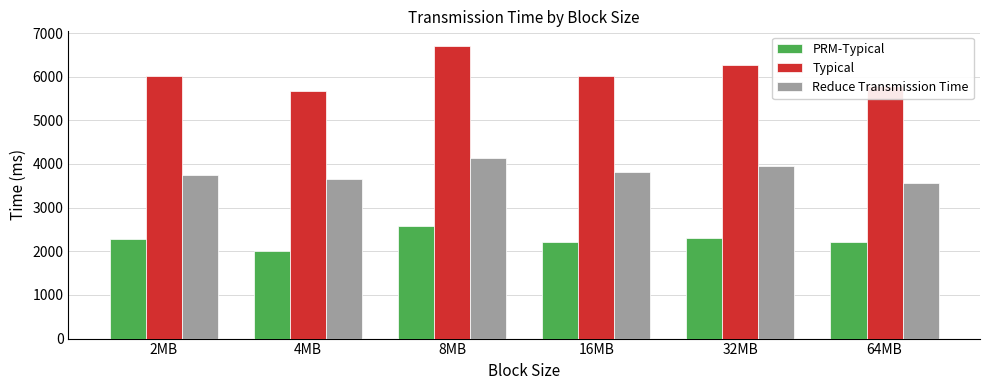

Where is Typical nearest to the value 6185?

32MB